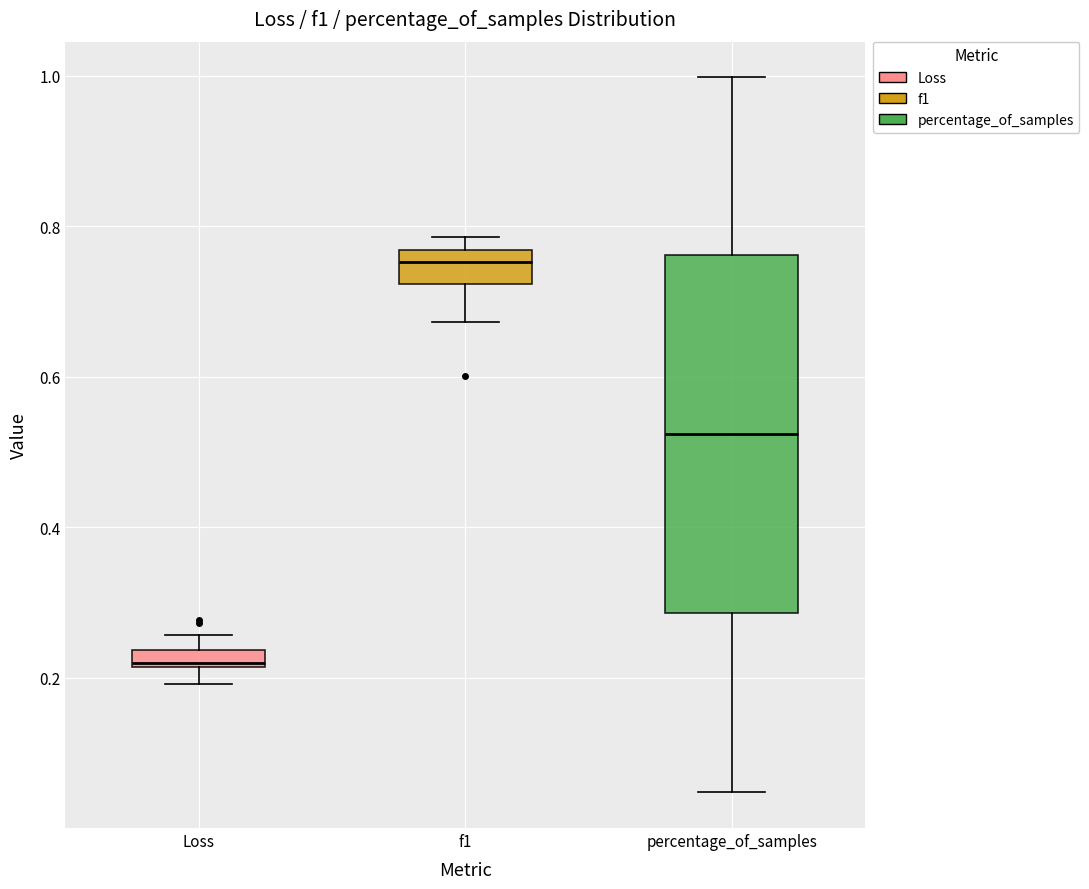

Comparing the boxes themselves (not the whiskers), which one is the tallest?

percentage_of_samples